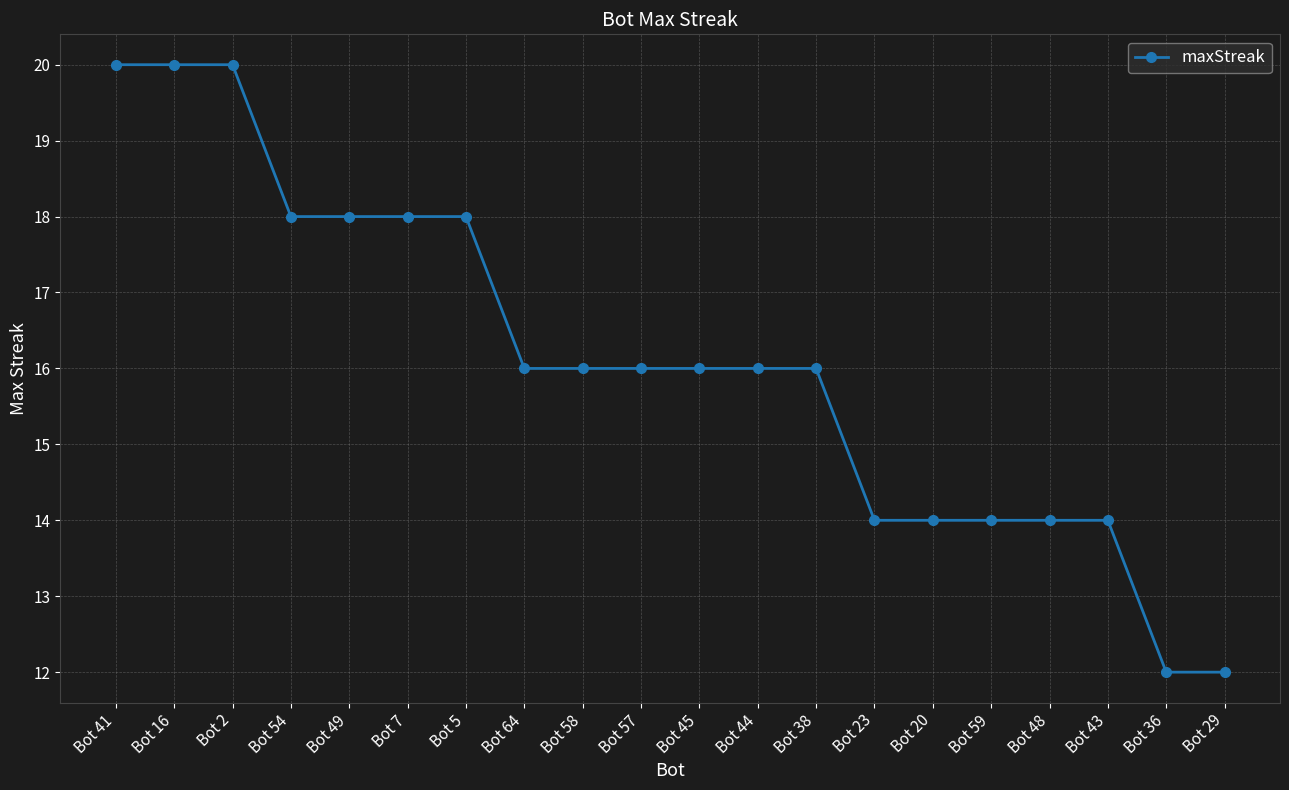

What is the difference between the maximum and minimum values?

8